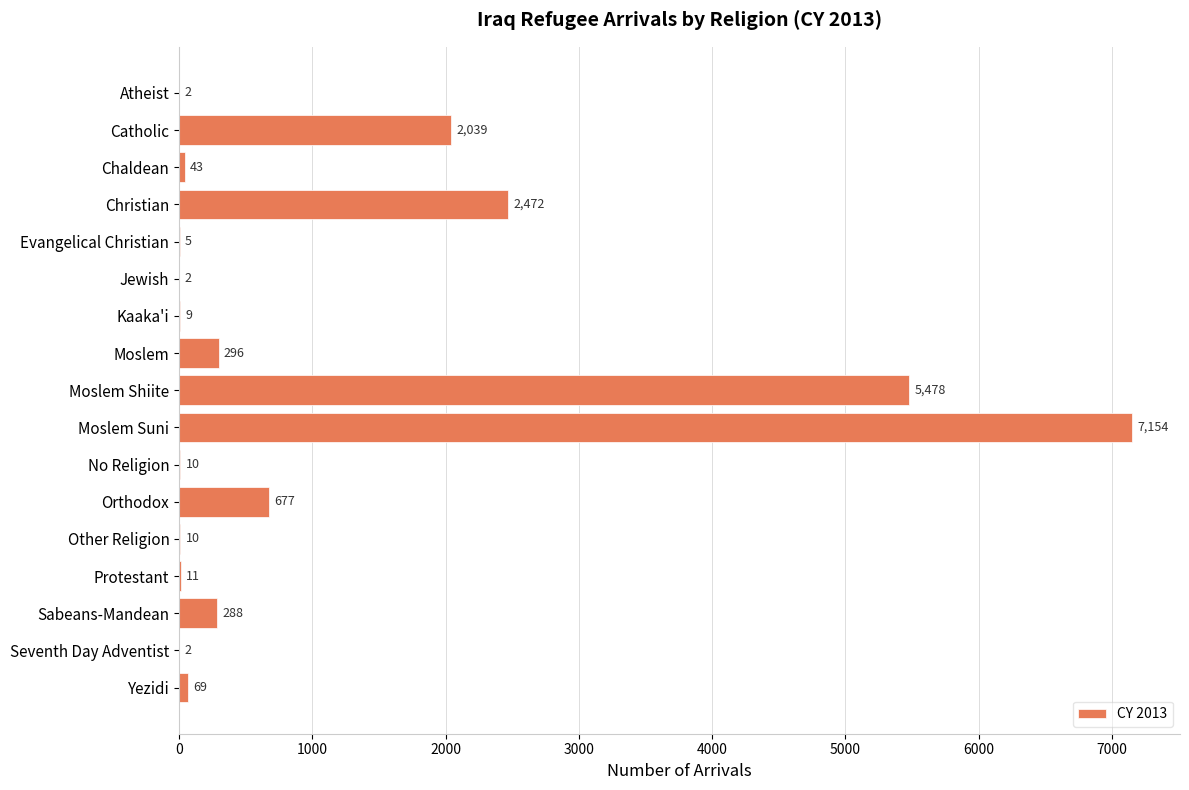

True or false: the data shows 2 at Jewish.

True